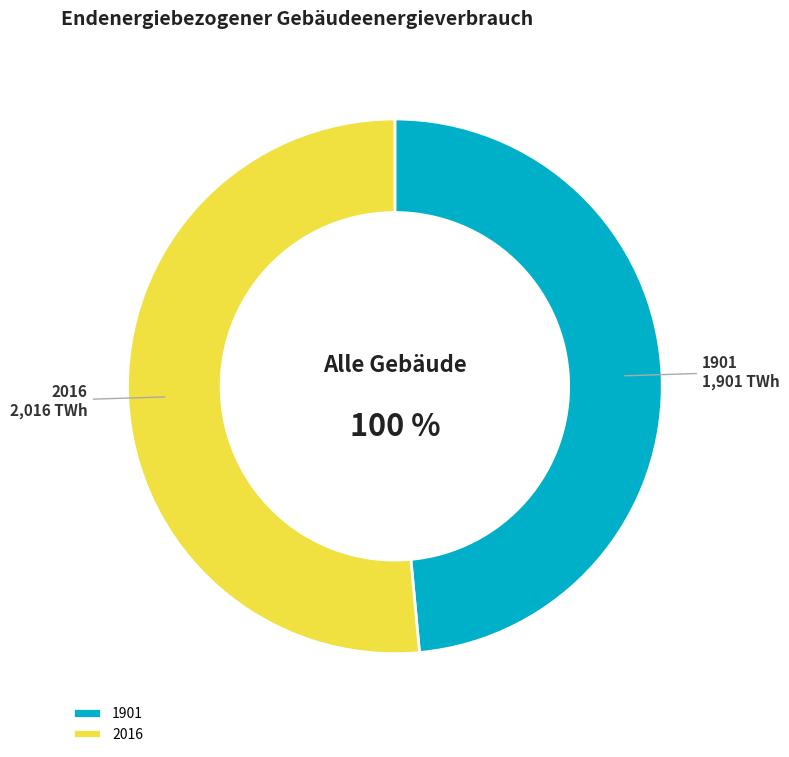

What percentage do 2016 and 1901 together represent?

100.0%